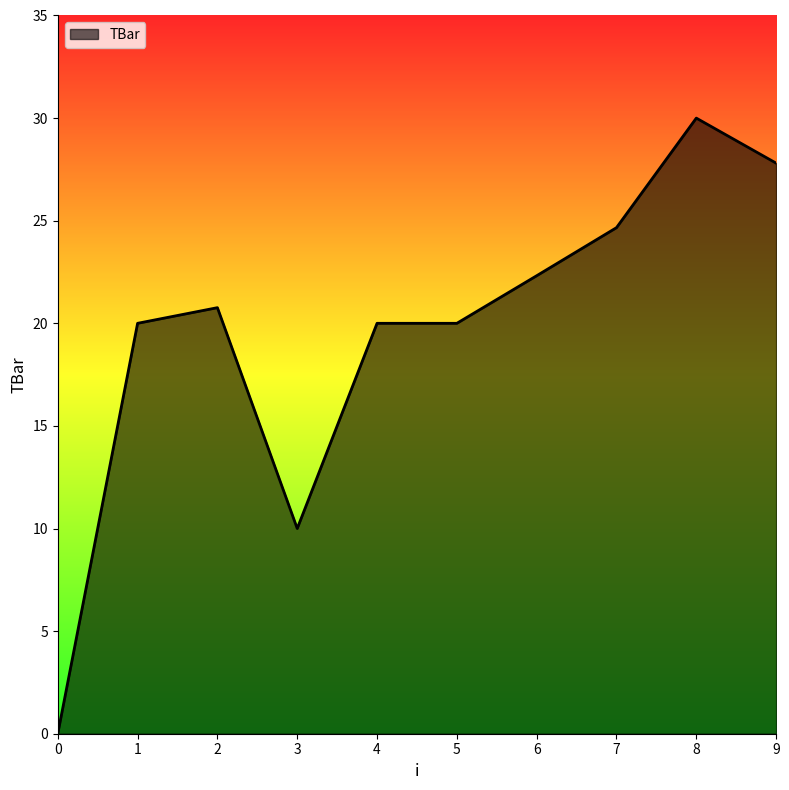

What is the sum of all values?

195.5